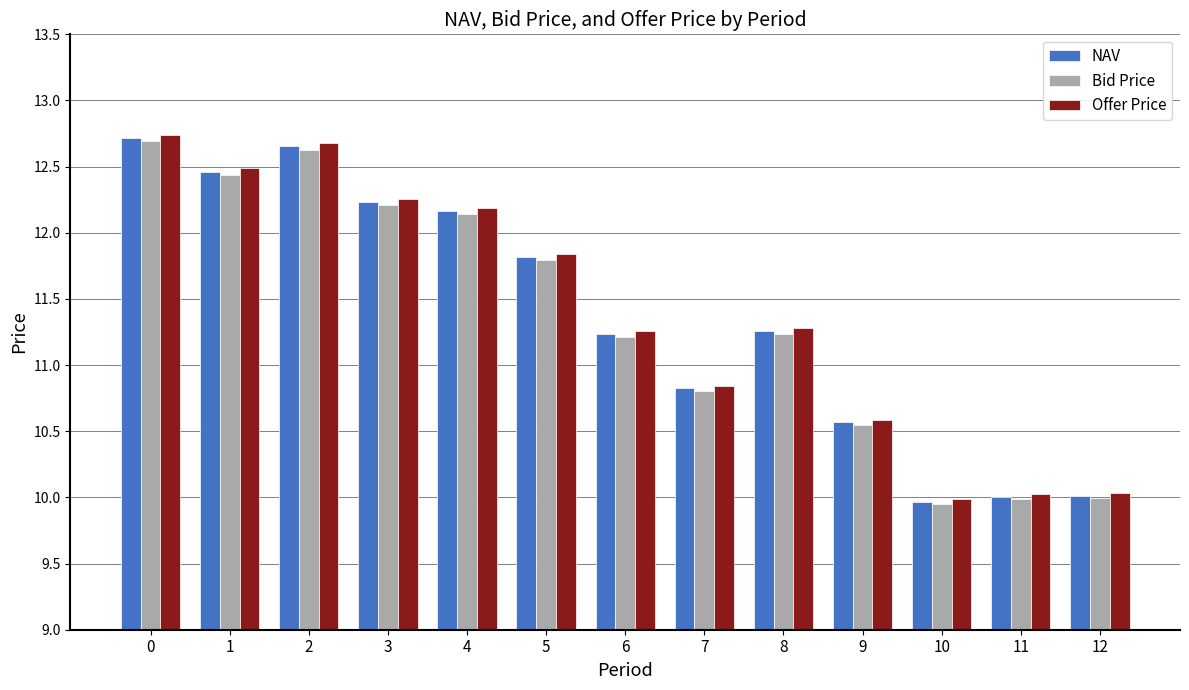

What is the value of the Bid Price bar at the 2nd from the left?

12.4